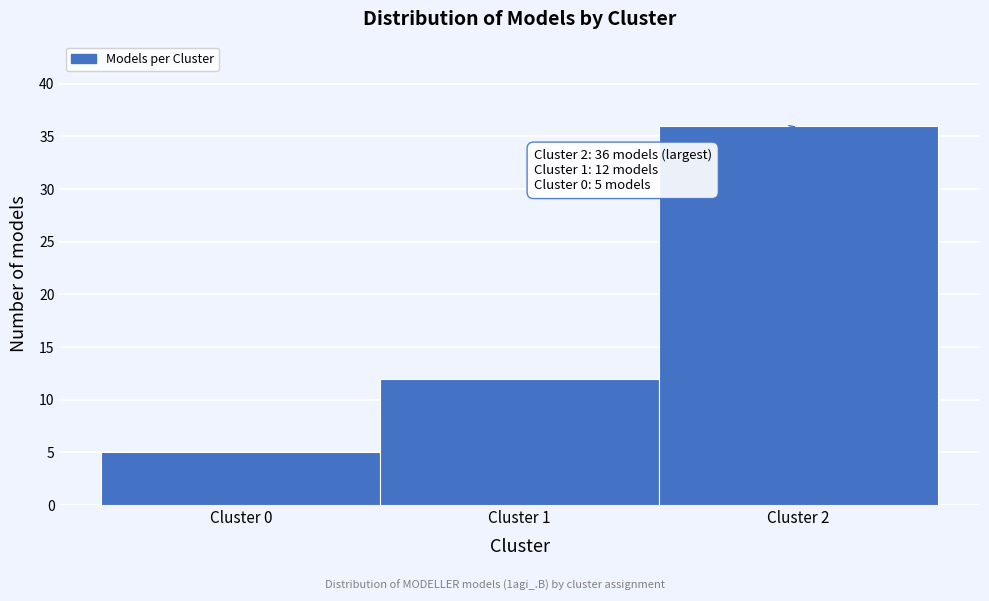

Reading left to right, what are all the values shown in this chart?

Cluster 0=5	Cluster 1=12	Cluster 2=36